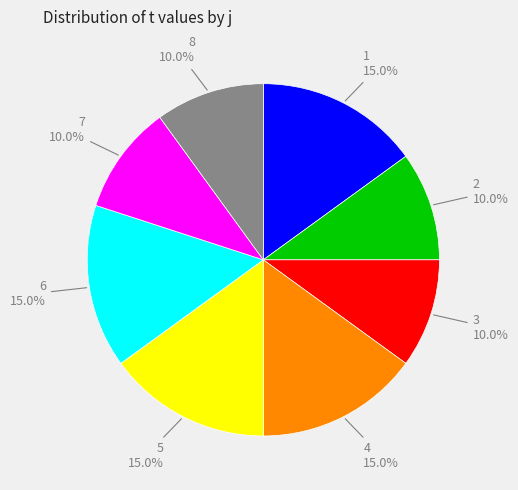

What is the total percentage of 4 and 8?

25.0%